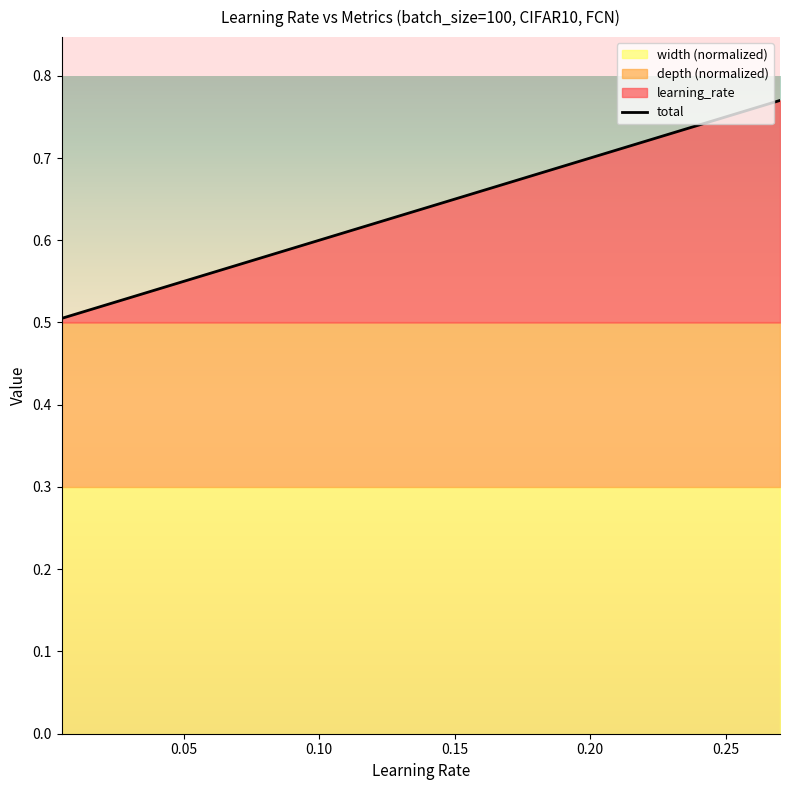

Is it true that total equals 0.9 at 0.15?

False